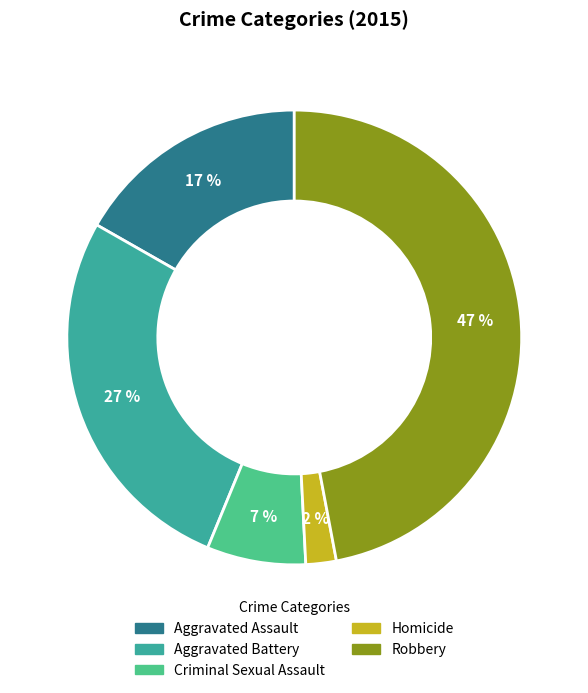

To the nearest percent, what is the difference between the Criminal Sexual Assault and Robbery slice percentages?

40%